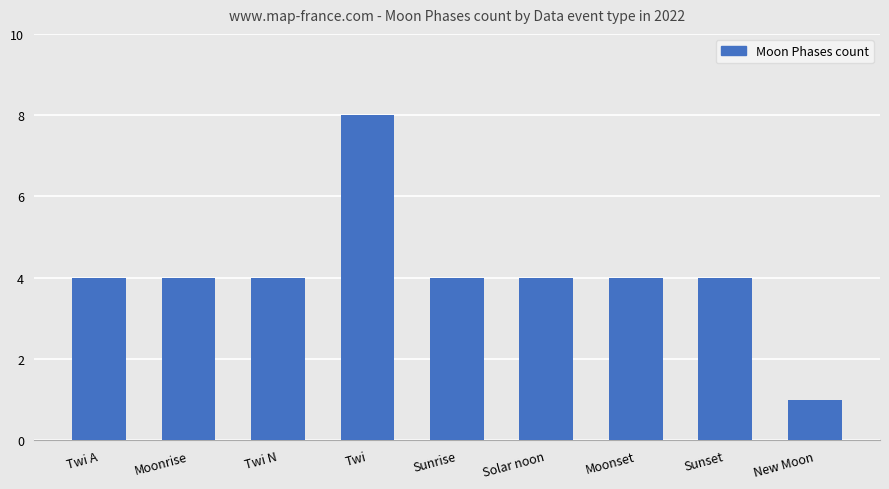

Does the chart contain any negative values?

No